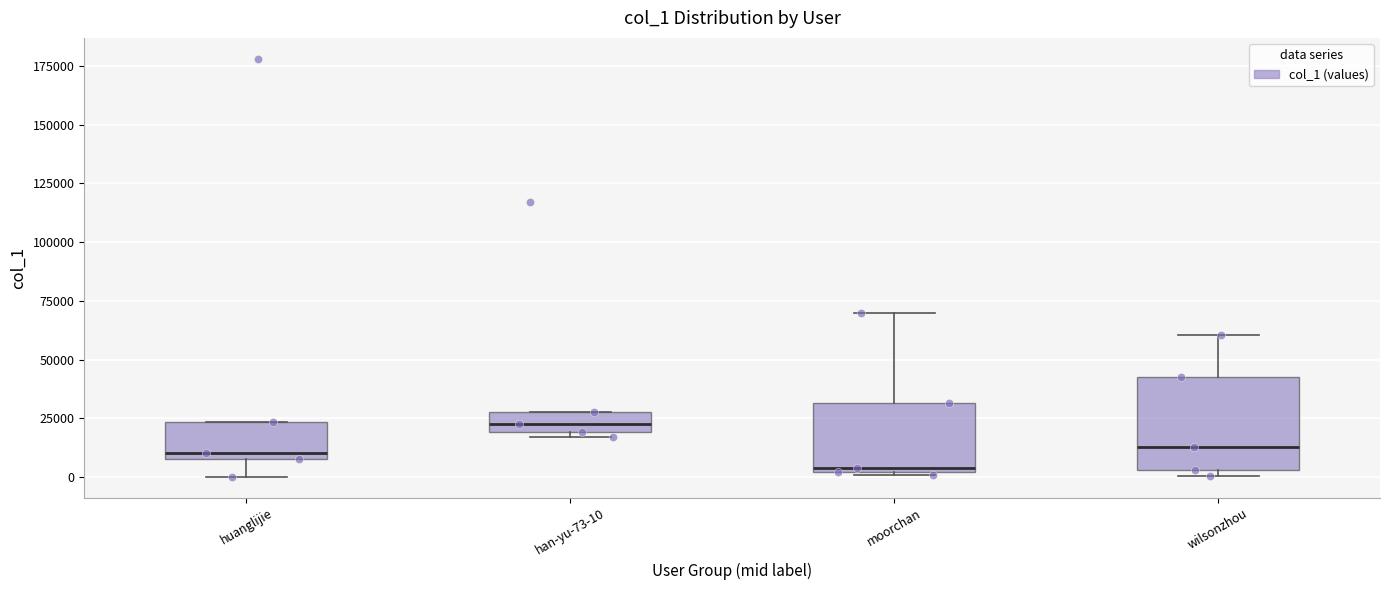

Reading left to right, transcribe this box plot: for each box, give where its median line is, the range the box spans, and where its two whiskers end, as read against the y-axis. The values are not printed on the chart, so give them approximately, as read against the axis.

huanglijie: median 10000 (just above the box's lower edge), box 10000 to 25000, whiskers 0 to 25000
han-yu-73-10: median 25000, box 20000 to 30000, whiskers 15000 to 30000
moorchan: median 5000, box 0 to 30000, whiskers 0 to 70000
wilsonzhou: median 15000, box 5000 to 45000, whiskers 0 to 60000